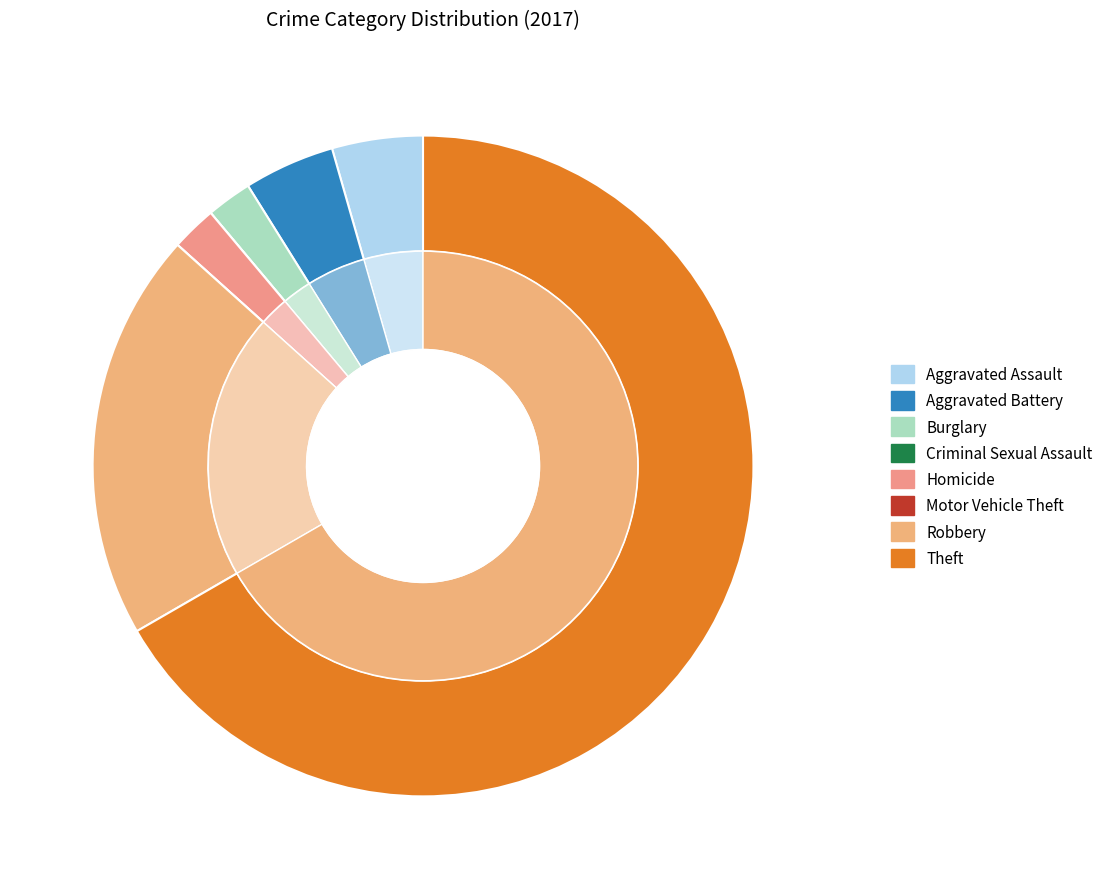

To the nearest percent, what portion does Robbery represent?

20%